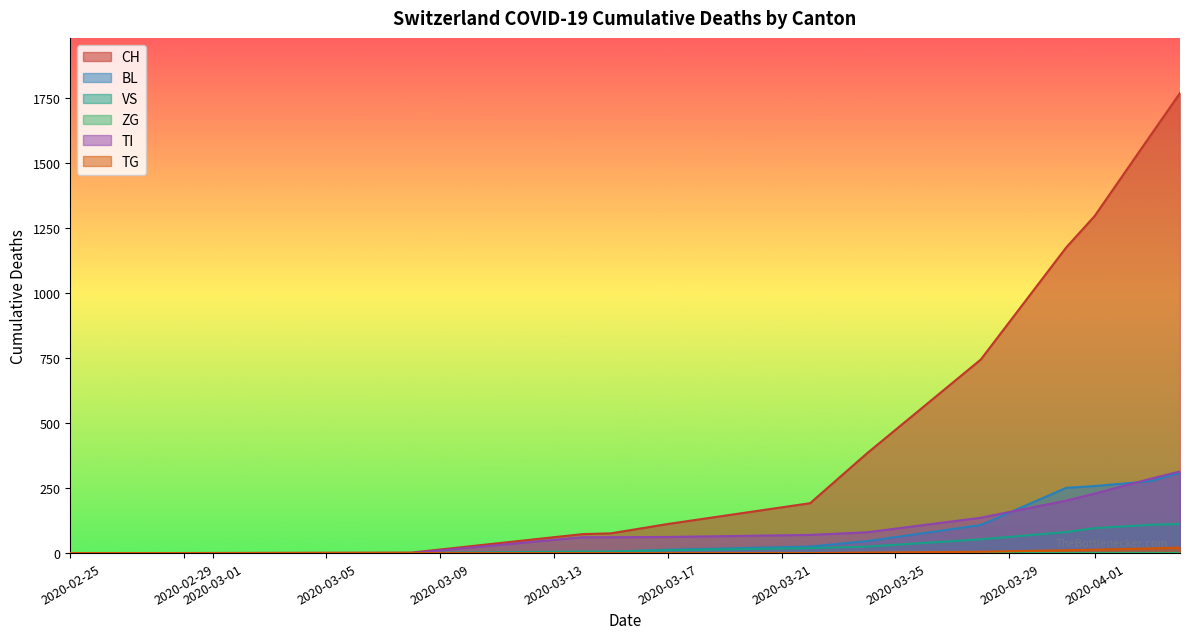

How many lines are shown in the chart?

6